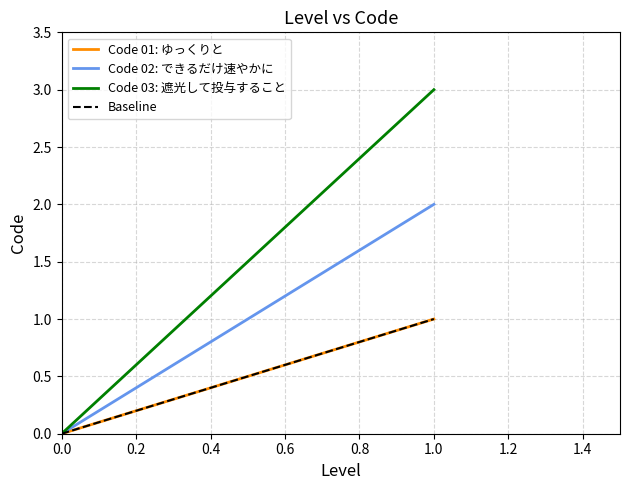

Is it true that Baseline equals 1 at 0.0?

False